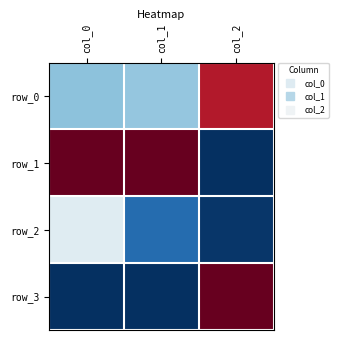

Is it true that row_2 equals 0.0 at col_1?

False